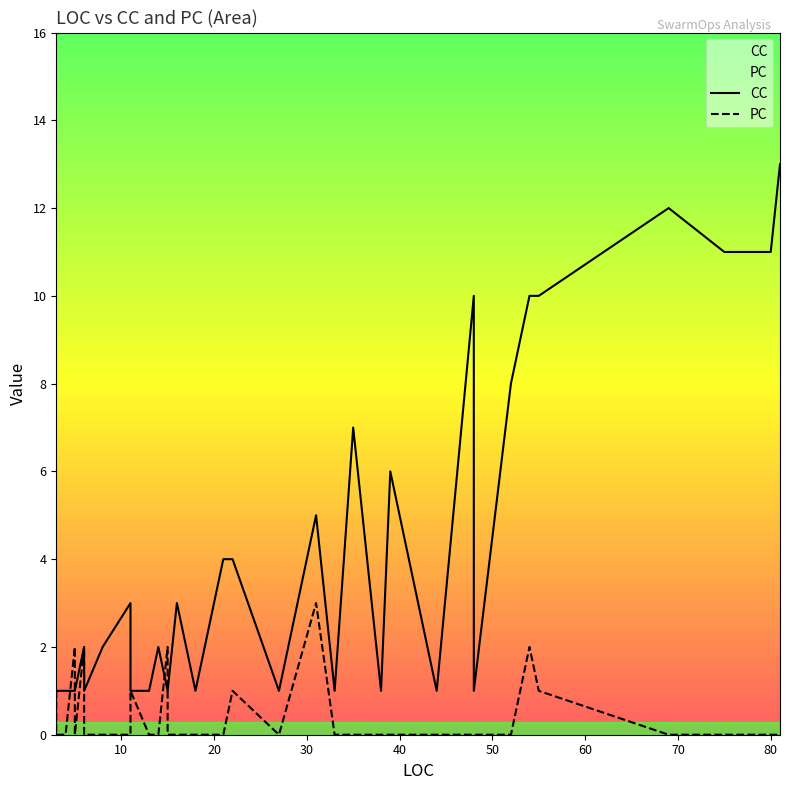

Which series has the largest total across all categories?

CC